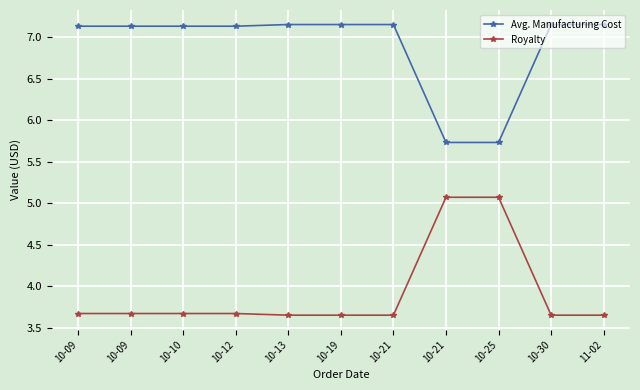

Reading left to right, what are all the values shown in this chart?

Avg. Manufacturing Cost: 10-09=7.1	10-09=7.1	10-10=7.1	10-12=7.1	10-13=7.2	10-19=7.2	10-21=7.2	10-21=5.7	10-25=5.7	10-30=7.2	11-02=7.2
Royalty: 10-09=3.7	10-09=3.7	10-10=3.7	10-12=3.7	10-13=3.6	10-19=3.6	10-21=3.6	10-21=5.1	10-25=5.1	10-30=3.6	11-02=3.6